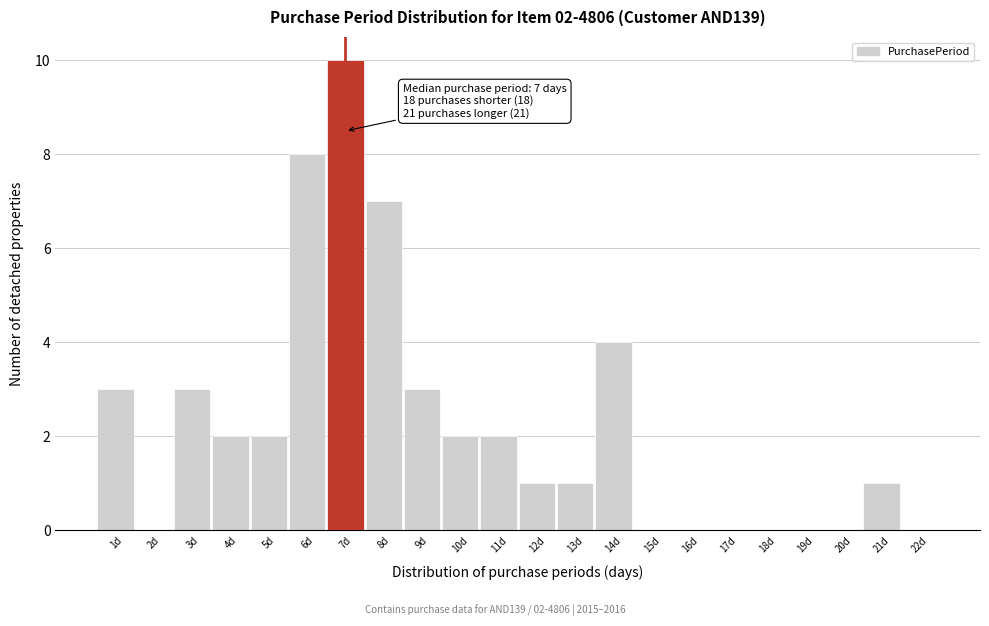

Over which range of the x-axis is the bar tallest?

6.5 to 7.5